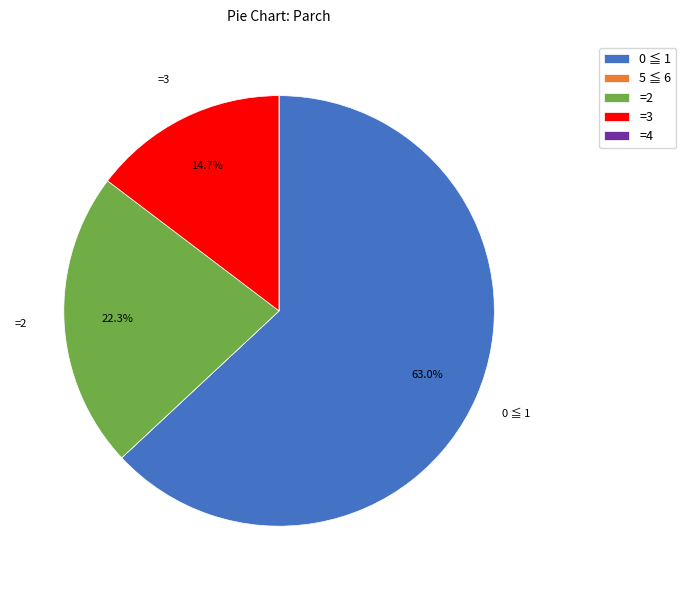

What portion of the pie excludes =3?

85.3%